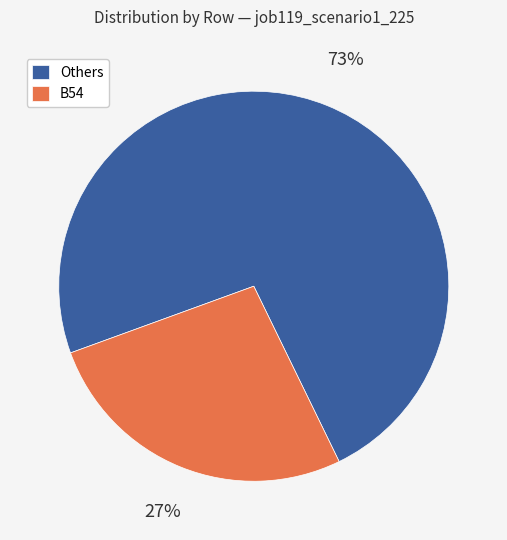

To the nearest percent, what is the average slice percentage?

50%